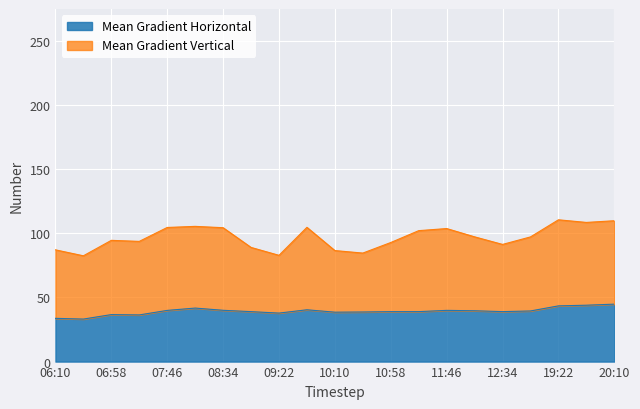

Rank the categories by value from highest to lowest.

20:10, 19:46, 19:22, 08:10, 09:46, 08:34, 11:46, 07:46, 12:10, 12:58, 12:34, 11:22, 10:58, 08:58, 10:34, 10:10, 09:22, 06:58, 07:22, 06:10, 06:34